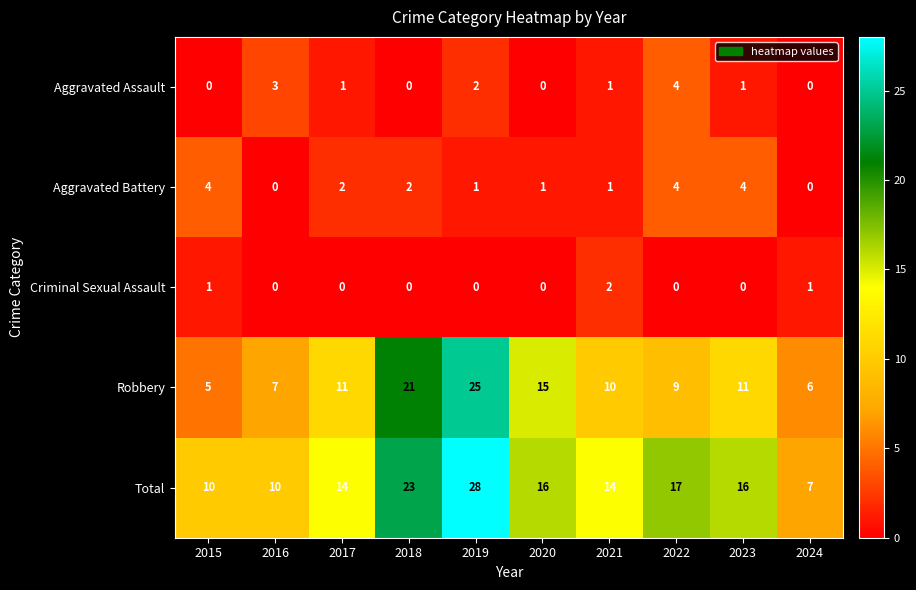

At which category is the sum across all series the highest?

2019